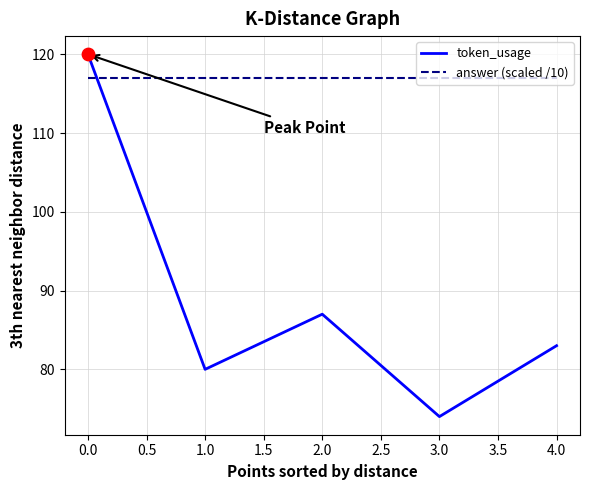

Which series has the largest total across all categories?

answer (scaled /10)